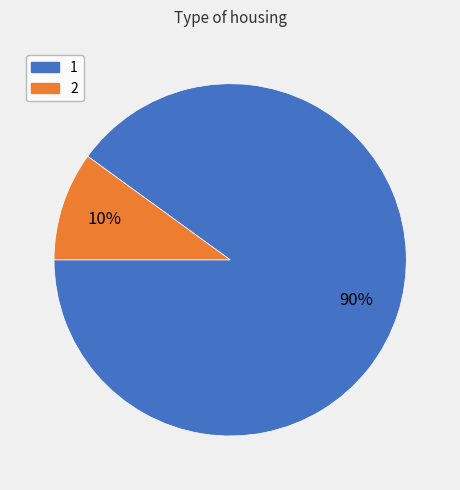

Count the number of slices in the pie.

2